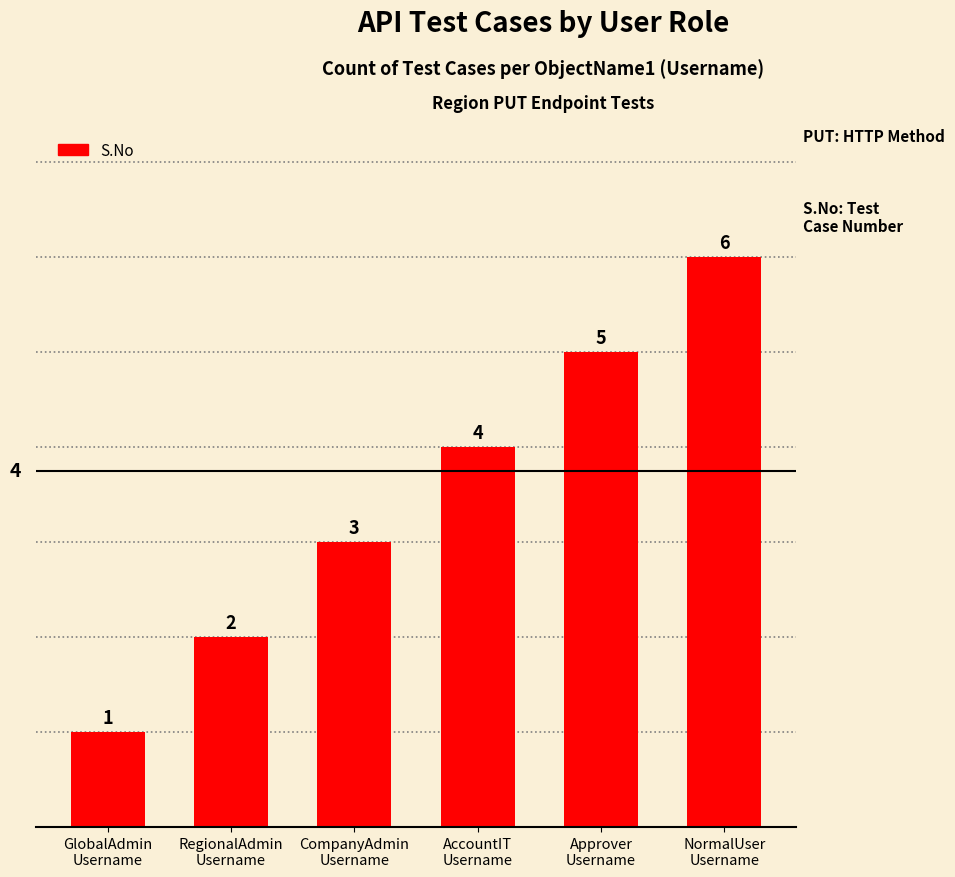

How many values are below 4?

3